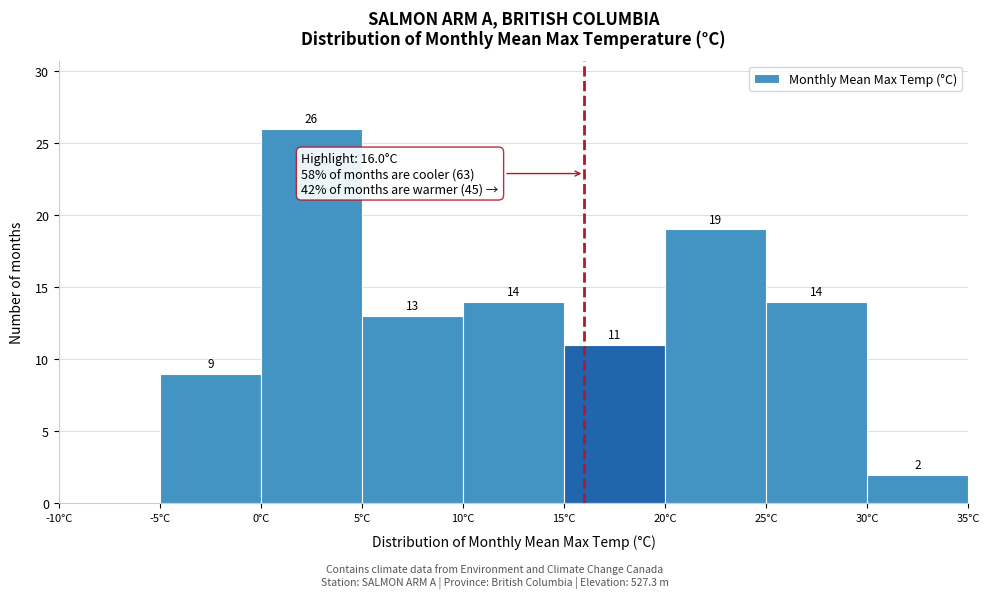

Which range on the x-axis has the tallest bar?

0 to 5